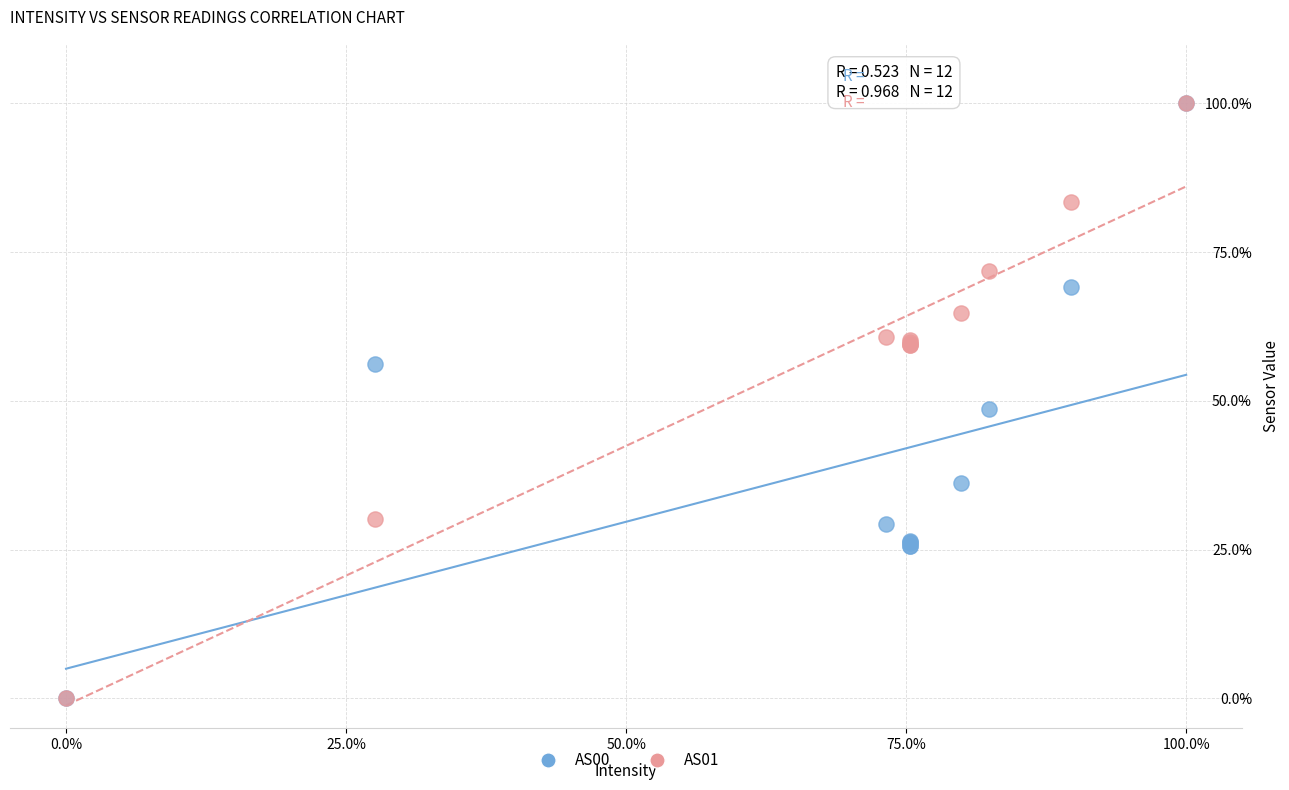

What are all the series names shown in the legend?

AS00, AS01